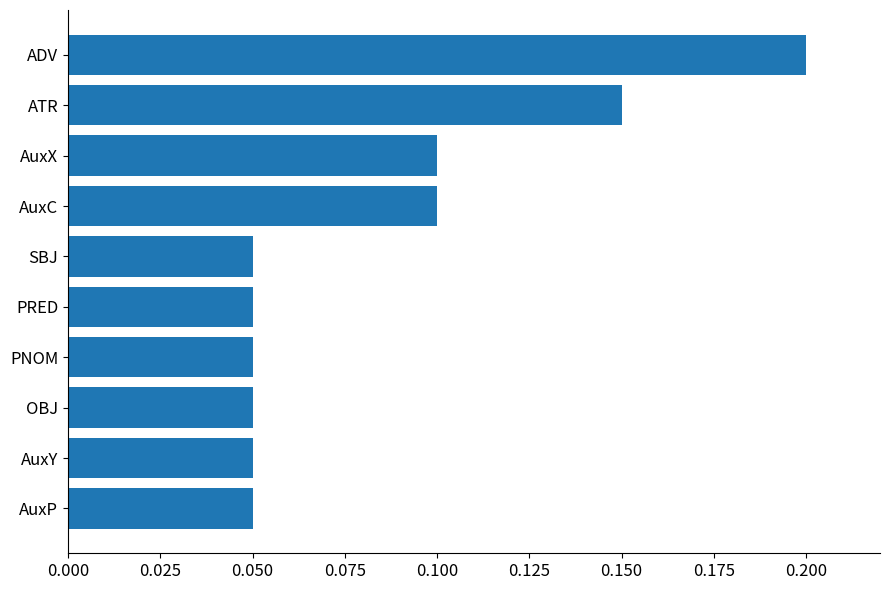

Is it true that the value at PNOM is 0.0?

False